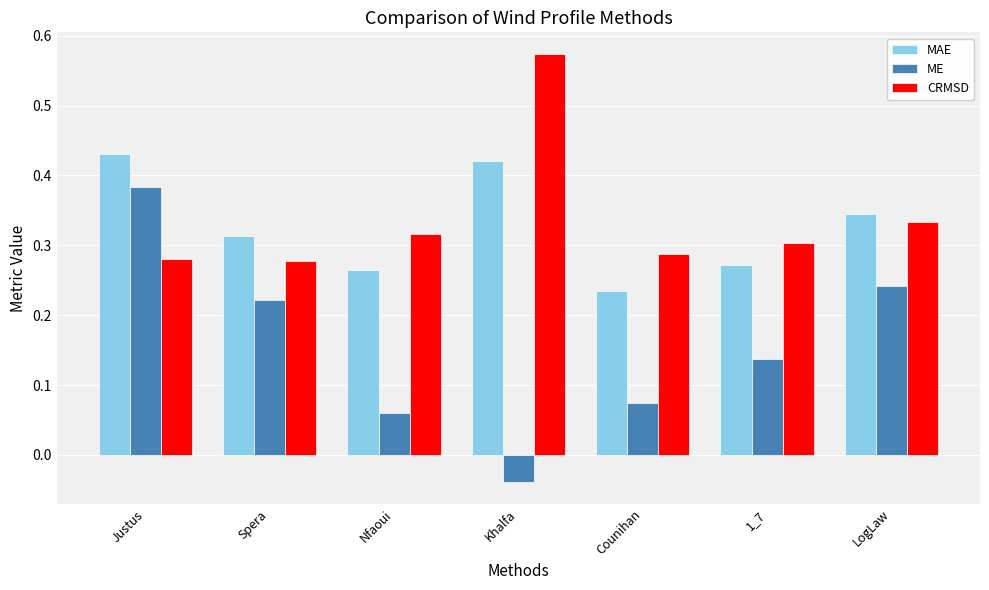

At how many categories does at least one series exceed 0?

7